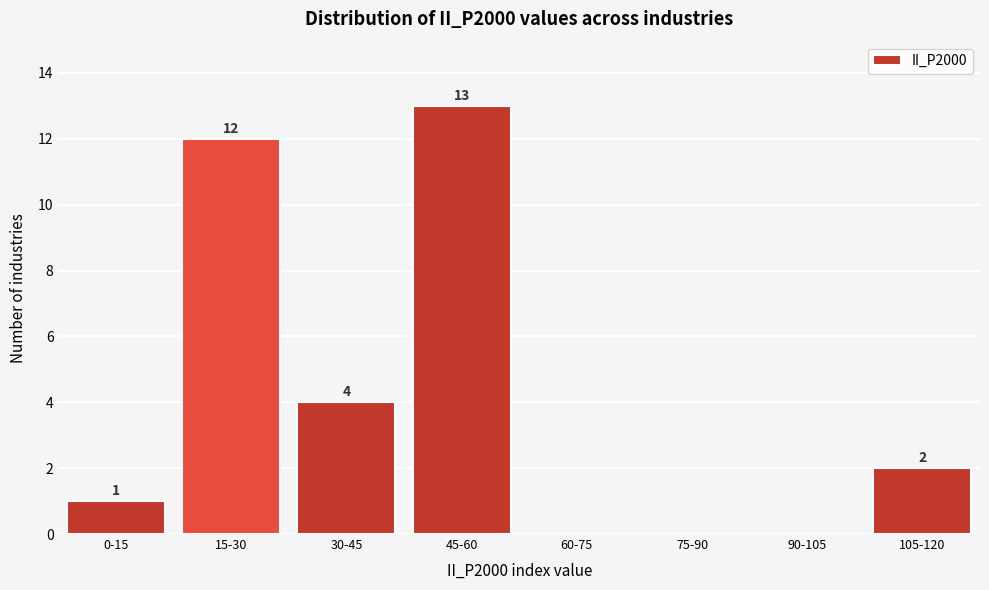

Reading left to right, transcribe all the data shown in this chart.

0-15=1	15-30=12	30-45=4	45-60=13	60-75=0	75-90=0	90-105=0	105-120=2